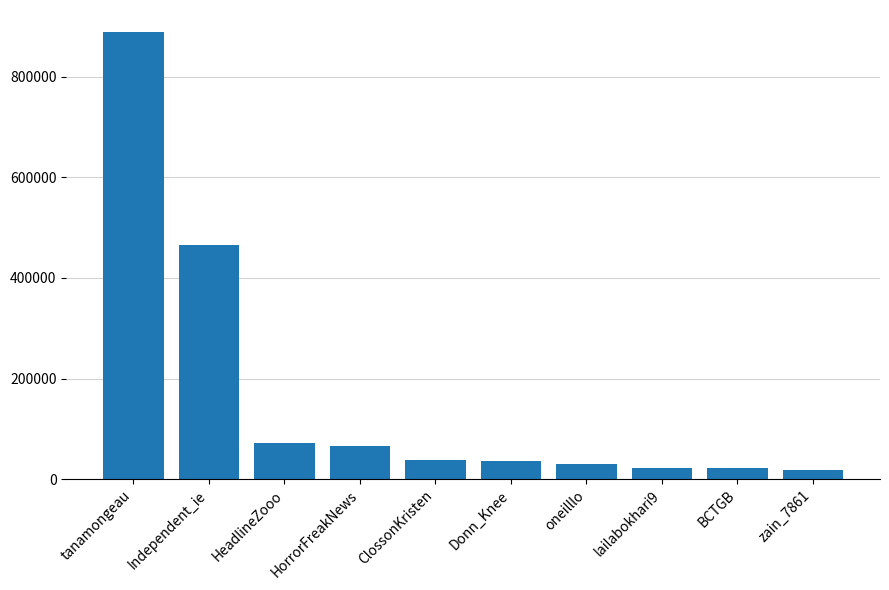

True or false: the data shows 21960 at BCTGB.

True